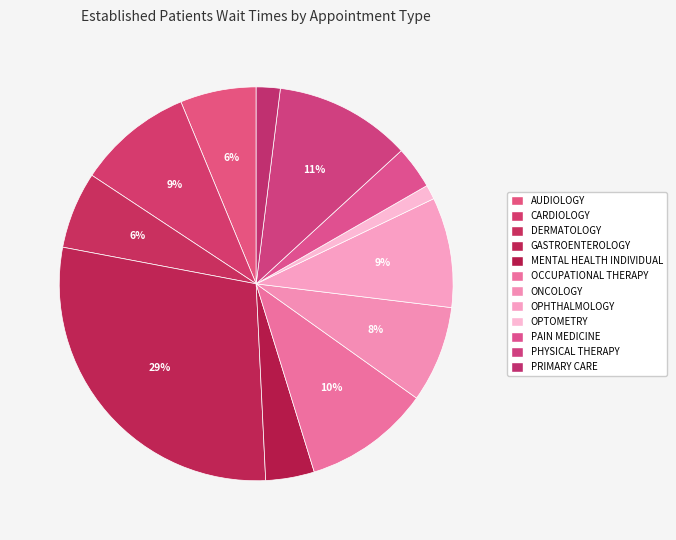

What is the ratio of the value at OPTOMETRY to the value at MENTAL HEALTH INDIVIDUAL?

0.3